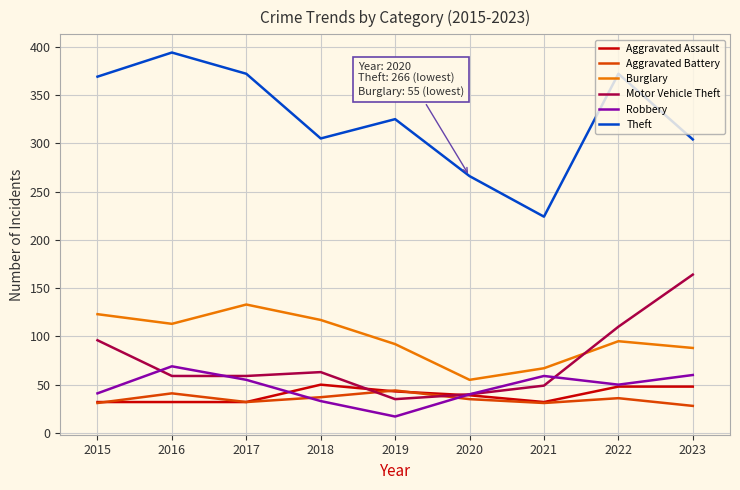

What is the average value of the Aggravated Battery series?

35